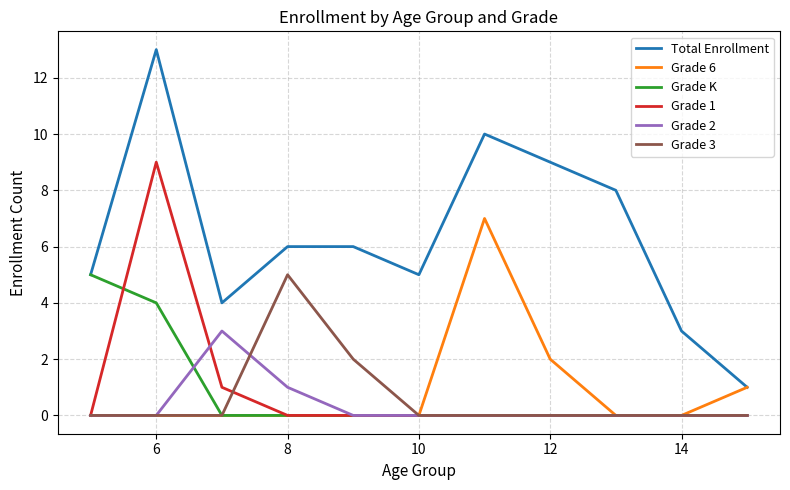

Which series has the largest total across all categories?

Total Enrollment